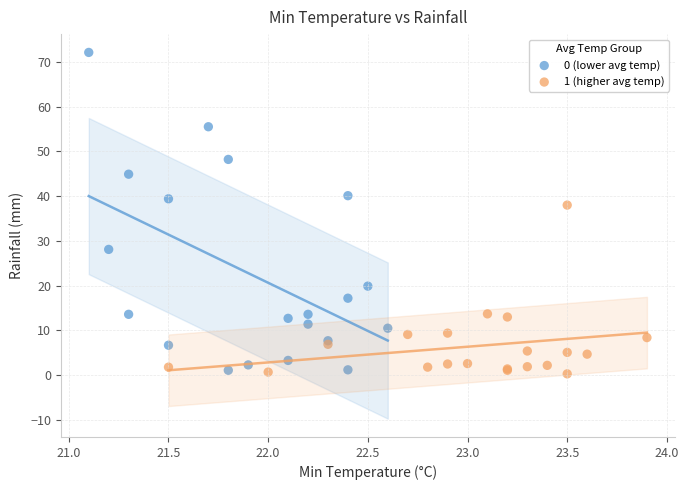

Which series contains the highest Y value?

0 (lower avg temp)